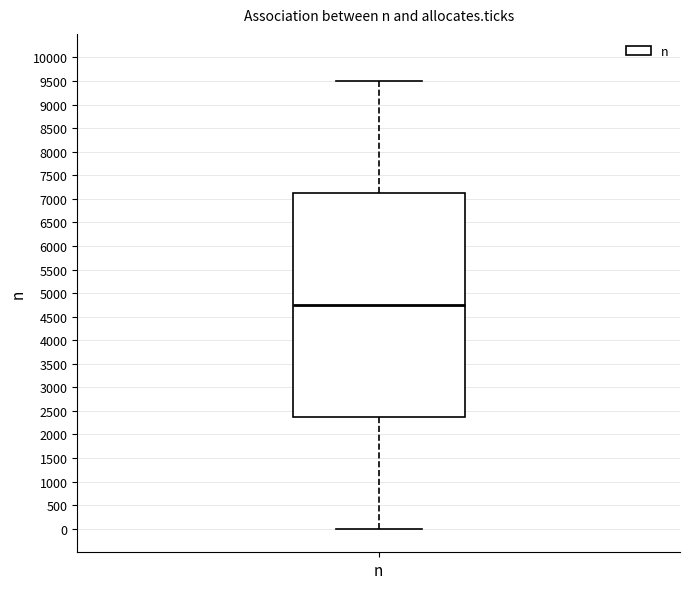

Read this box plot against the y-axis: the position of the median line, the range covered by the box, and the ends of both whiskers. The values are not printed on the chart, so give them approximately, as read against the axis.

median 4750, box 2400 to 7150, whiskers 0 to 9500